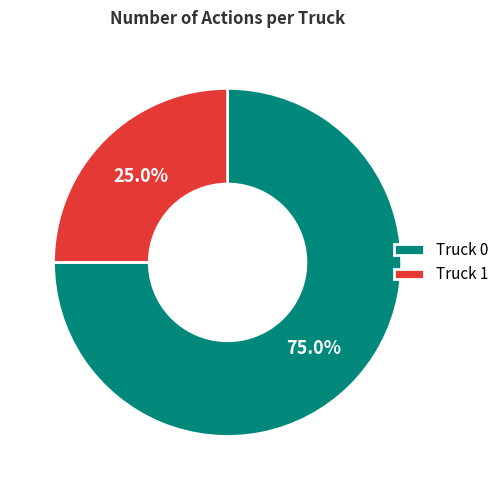

Count the number of slices in the pie.

2